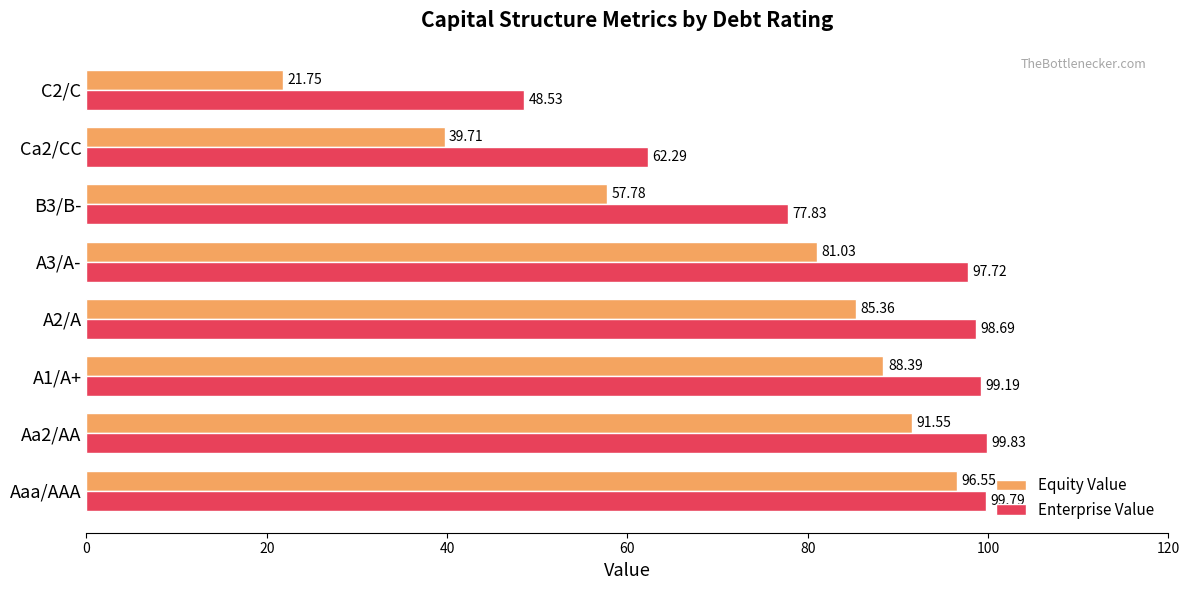

What is the total value across all series at Aaa/AAA?

196.3